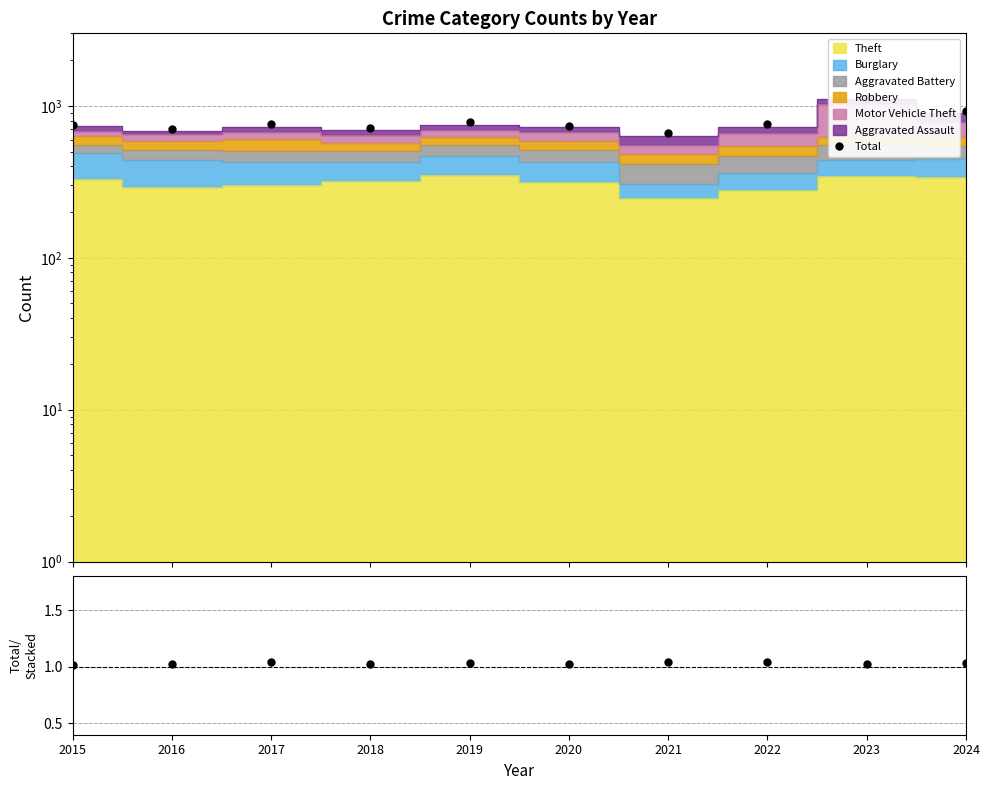

Reading left to right, transcribe all the data shown in this chart.

Total: 753.0	702.0	758.0	710.0	778.0	738.0	666.0	759.0	1131.0	926.0
Total/Stacked: 1.0	1.0	1.0	1.0	1.0	1.0	1.0	1.0	1.0	1.0